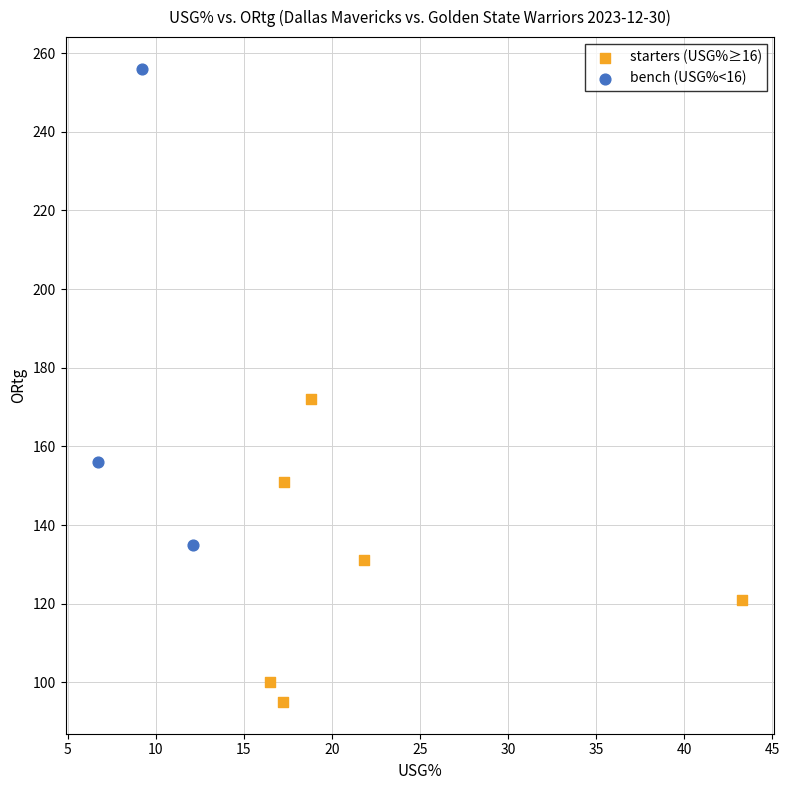

Which series has the largest Y range (max minus min)?

bench (USG%<16)